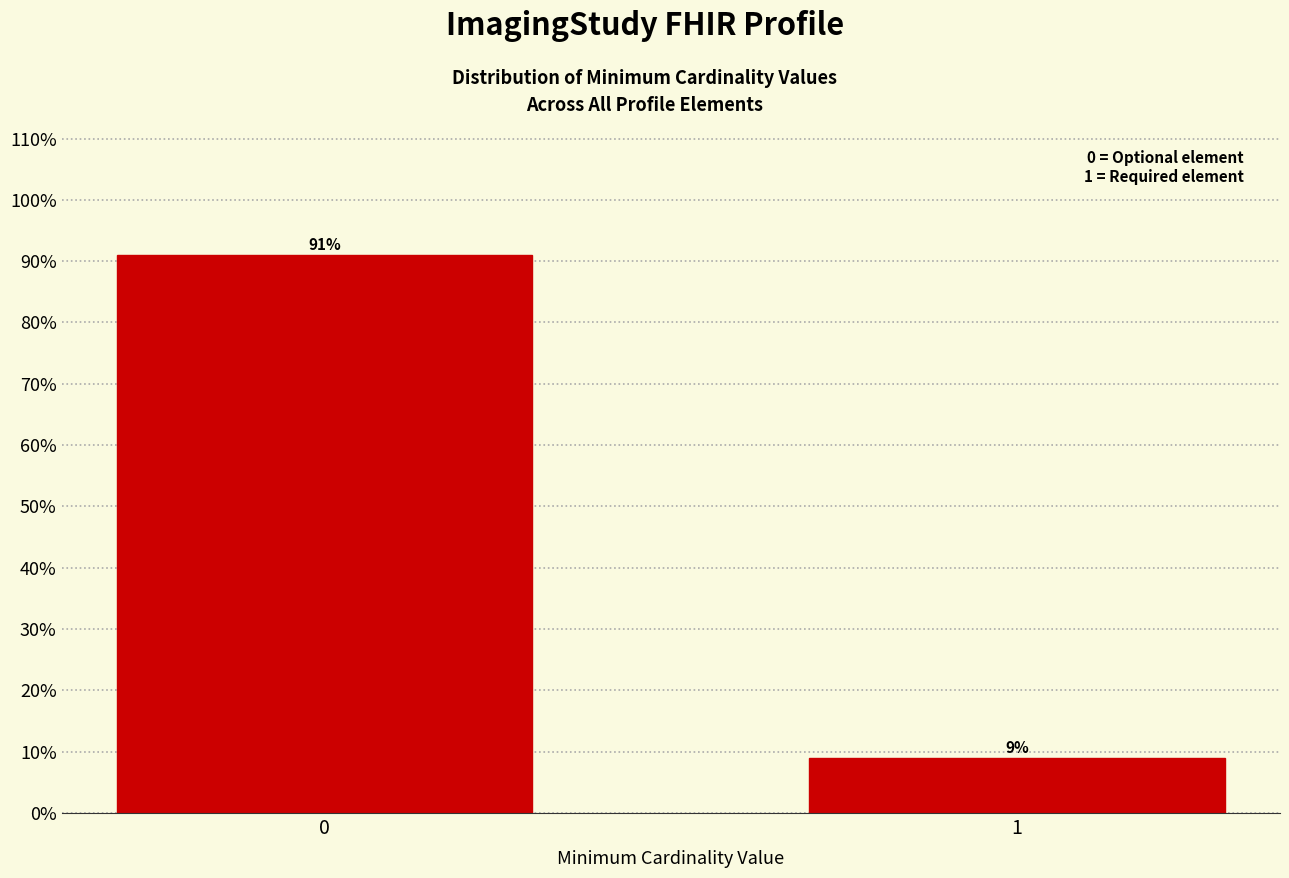

What is the value of the 2nd bar from the left?

8.9